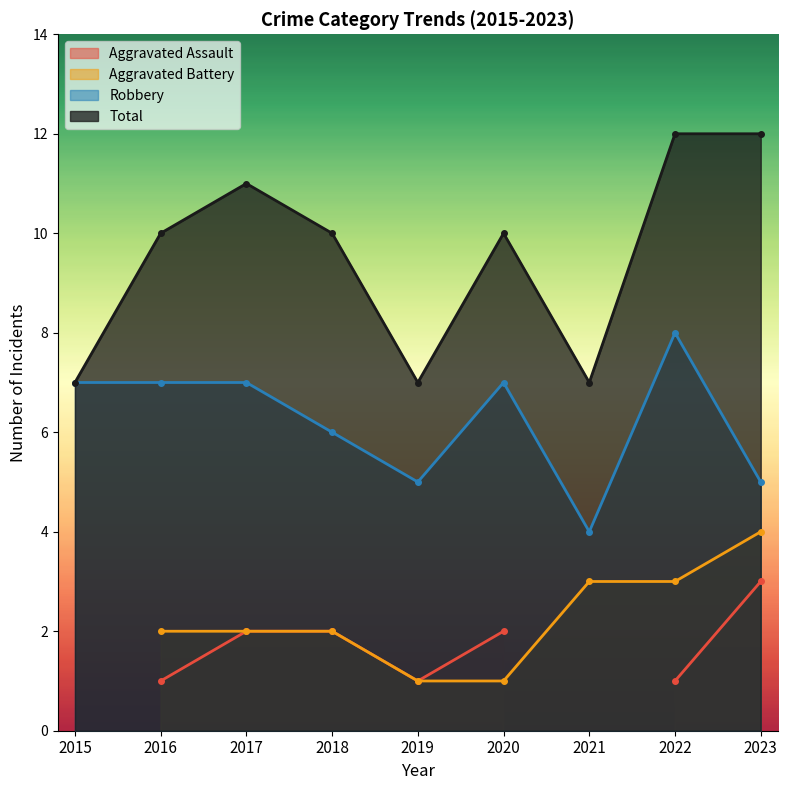

List the labels in order of Total value, largest first.

2022, 2023, 2017, 2016, 2018, 2020, 2015, 2019, 2021